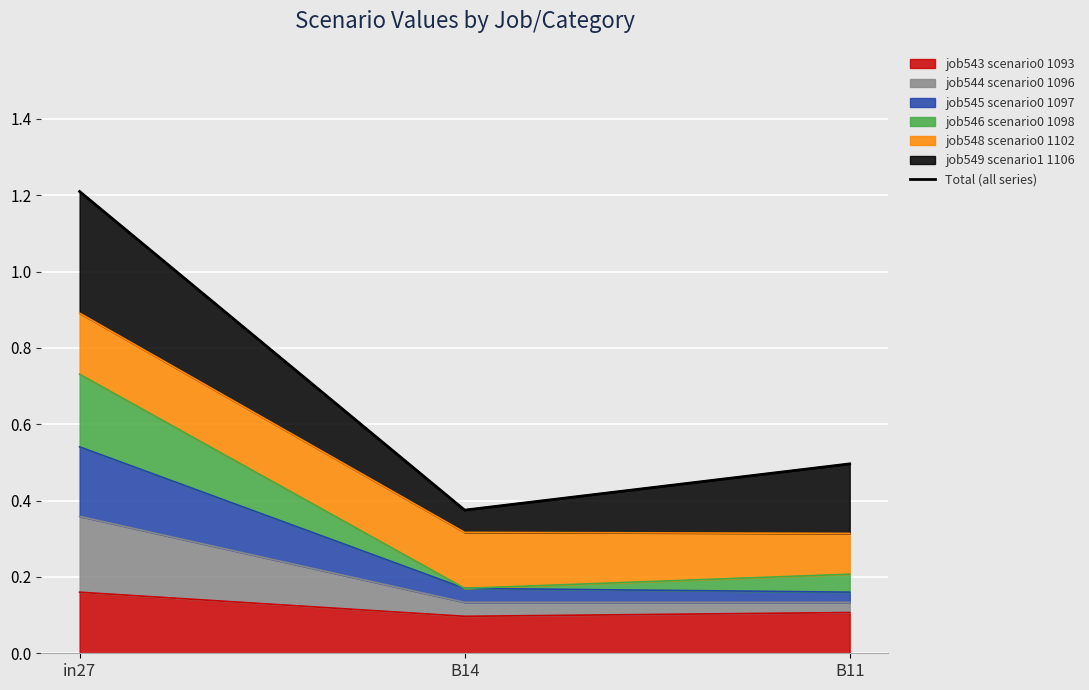

Read the value at B14.

0.4